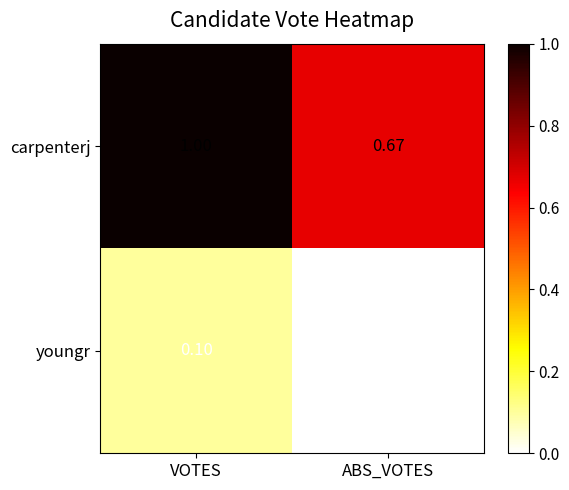

List the series in order of their overall mean, lowest first.

youngr, carpenterj